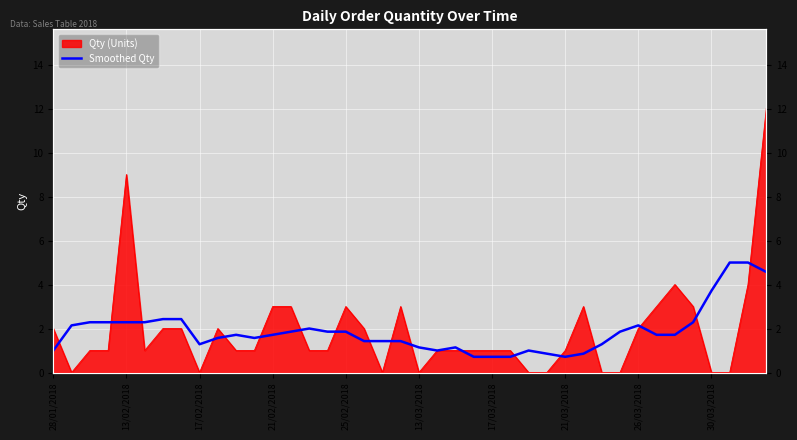

What is the average value?

1.9